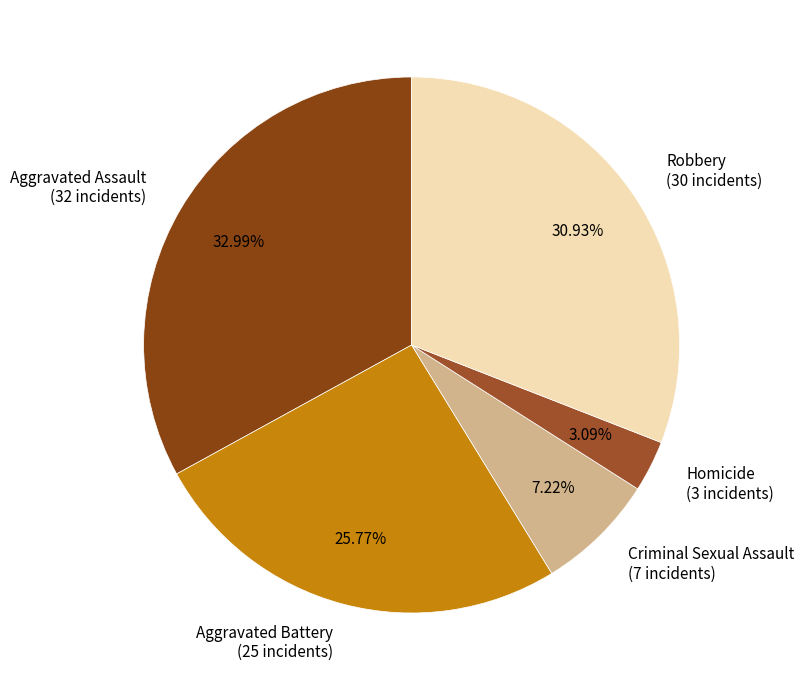

Do Aggravated Assault and Criminal Sexual Assault together represent more than half of the pie?

No